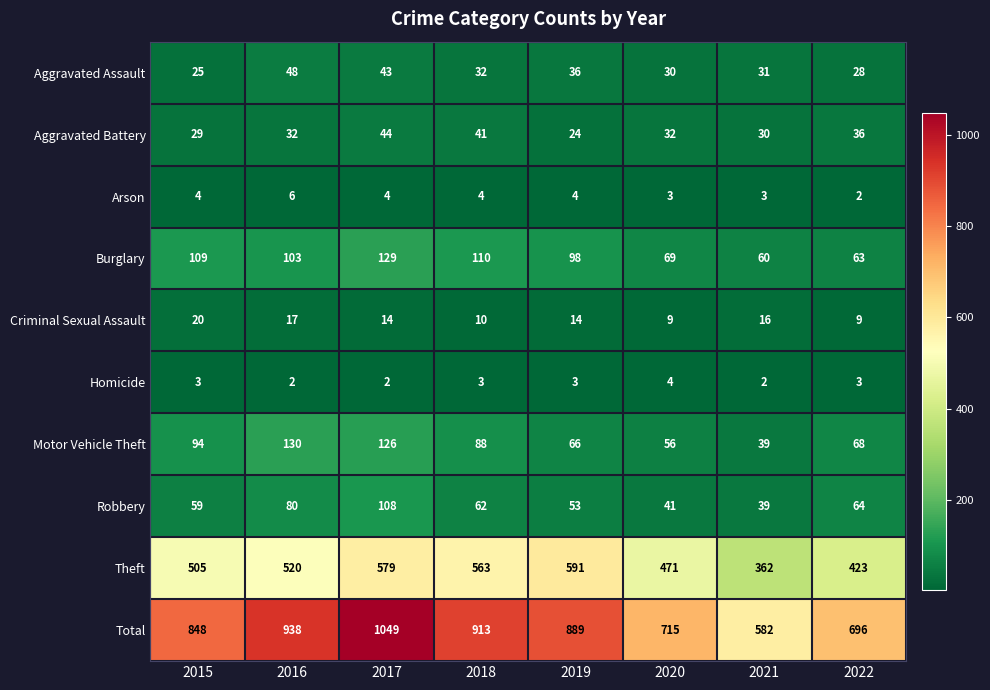

Where does the Motor Vehicle Theft series first go above 88?

2015